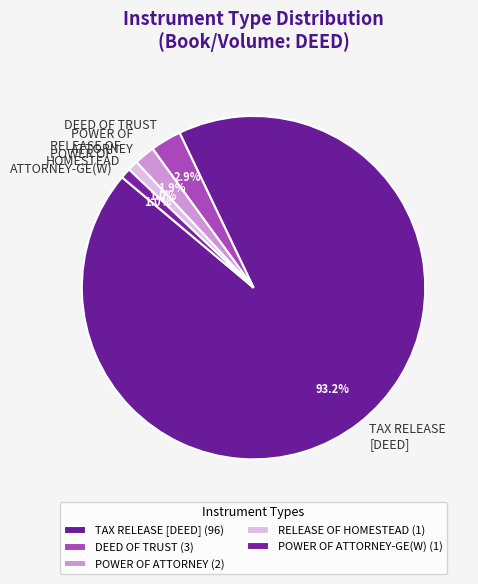

How many segments does this pie chart have?

5